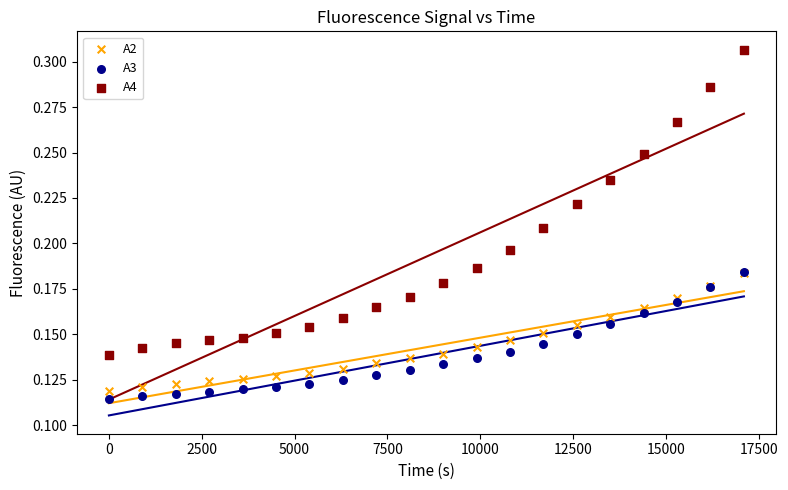

Which series contains the lowest Y value?

A3